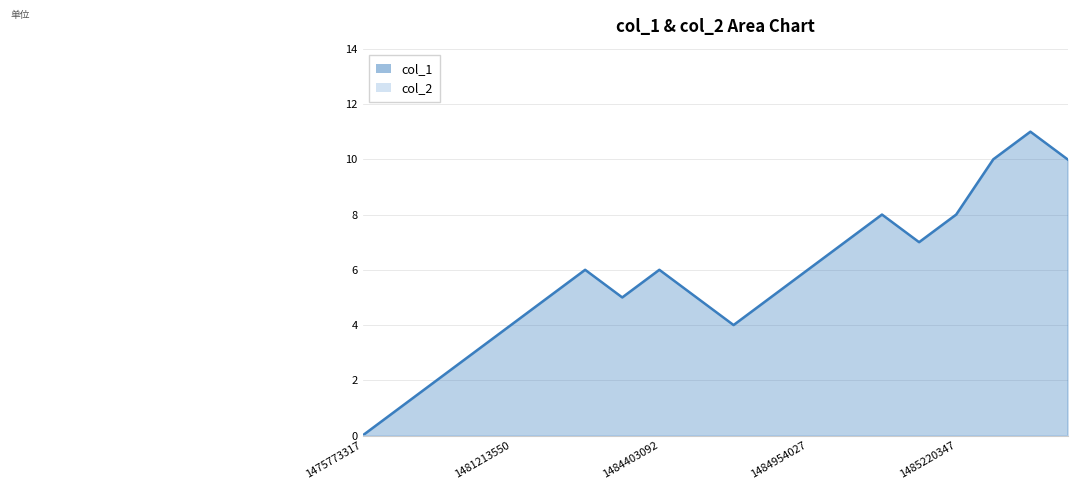

List the labels in order of value, largest first.

1485314056, 1485281598, 1485871967, 1485015099, 1485220347, 1484964789, 1485087122, 1484255541, 1484403092, 1484954027, 1484248392, 1484341985, 1484701956, 1484950368, 1481213550, 1484781212, 1478574574, 1478002170, 1477951764, 1475773317